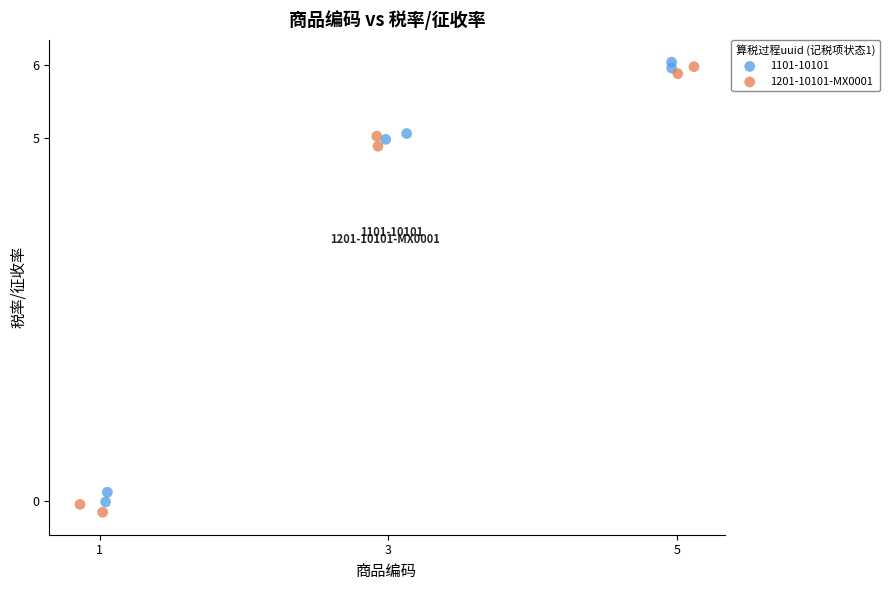

Which series has the largest Y range (max minus min)?

1201-10101-MX0001